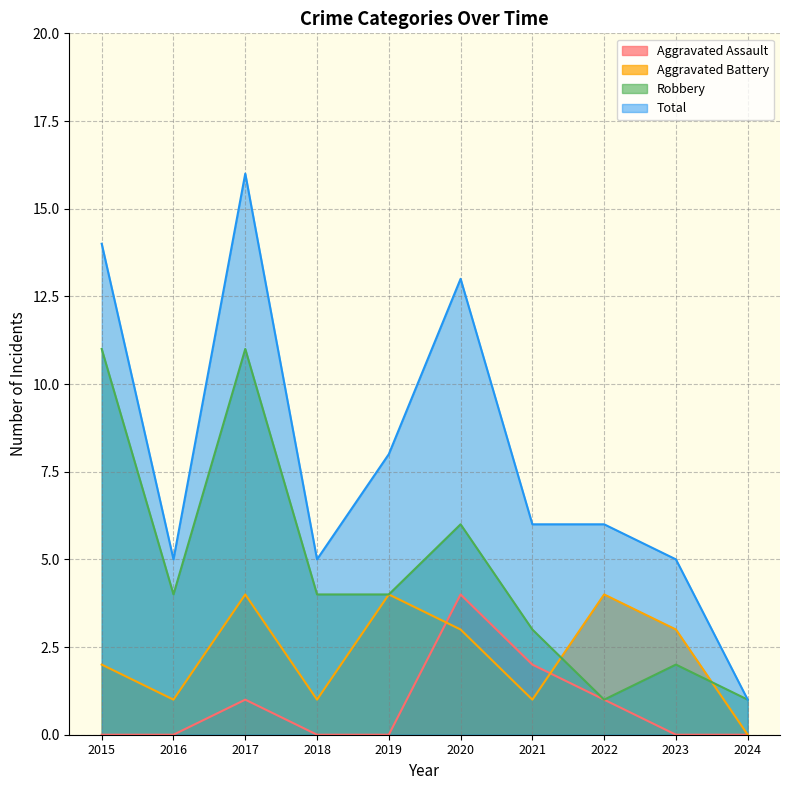

At which category does Aggravated Battery reach its first local peak?

2017